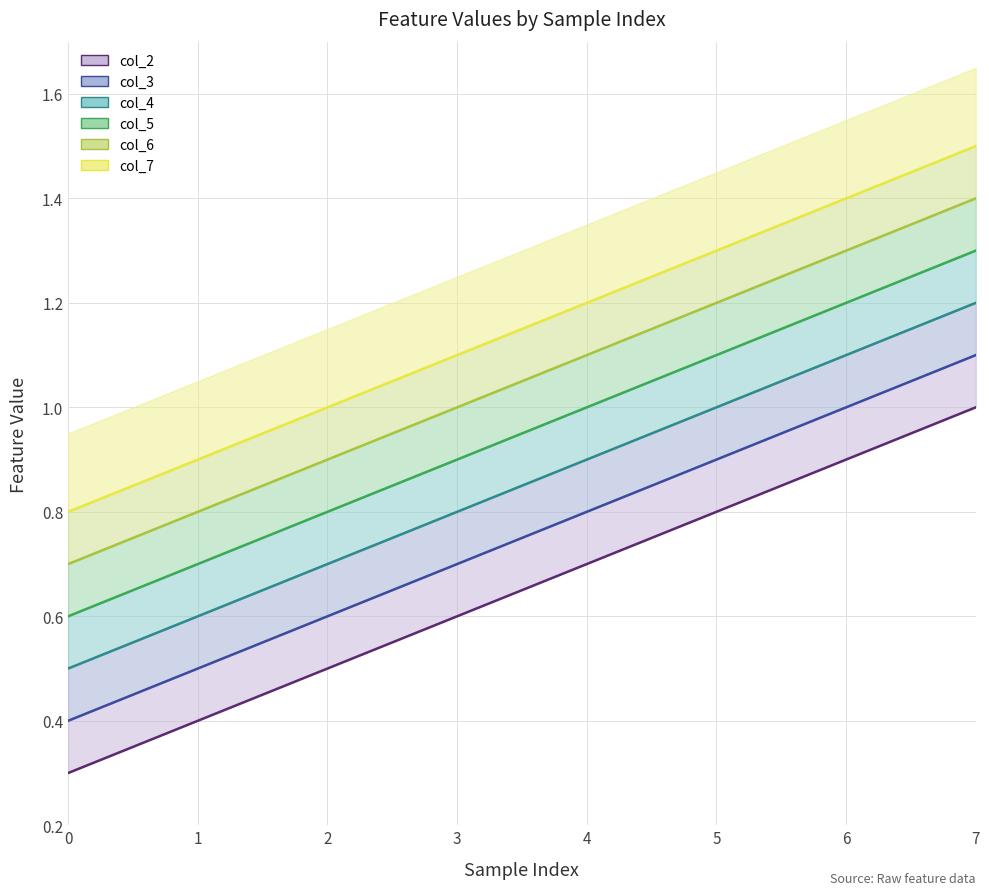

Reading left to right, what are all the values shown in this chart?

col_2: 0=0.3	1=0.4	2=0.5	3=0.6	4=0.7	5=0.8	6=0.9	7=1.0
col_3: 0=0.4	1=0.5	2=0.6	3=0.7	4=0.8	5=0.9	6=1.0	7=1.1
col_4: 0=0.5	1=0.6	2=0.7	3=0.8	4=0.9	5=1.0	6=1.1	7=1.2
col_5: 0=0.6	1=0.7	2=0.8	3=0.9	4=1.0	5=1.1	6=1.2	7=1.3
col_6: 0=0.7	1=0.8	2=0.9	3=1.0	4=1.1	5=1.2	6=1.3	7=1.4
col_7: 0=0.8	1=0.9	2=1.0	3=1.1	4=1.2	5=1.3	6=1.4	7=1.5